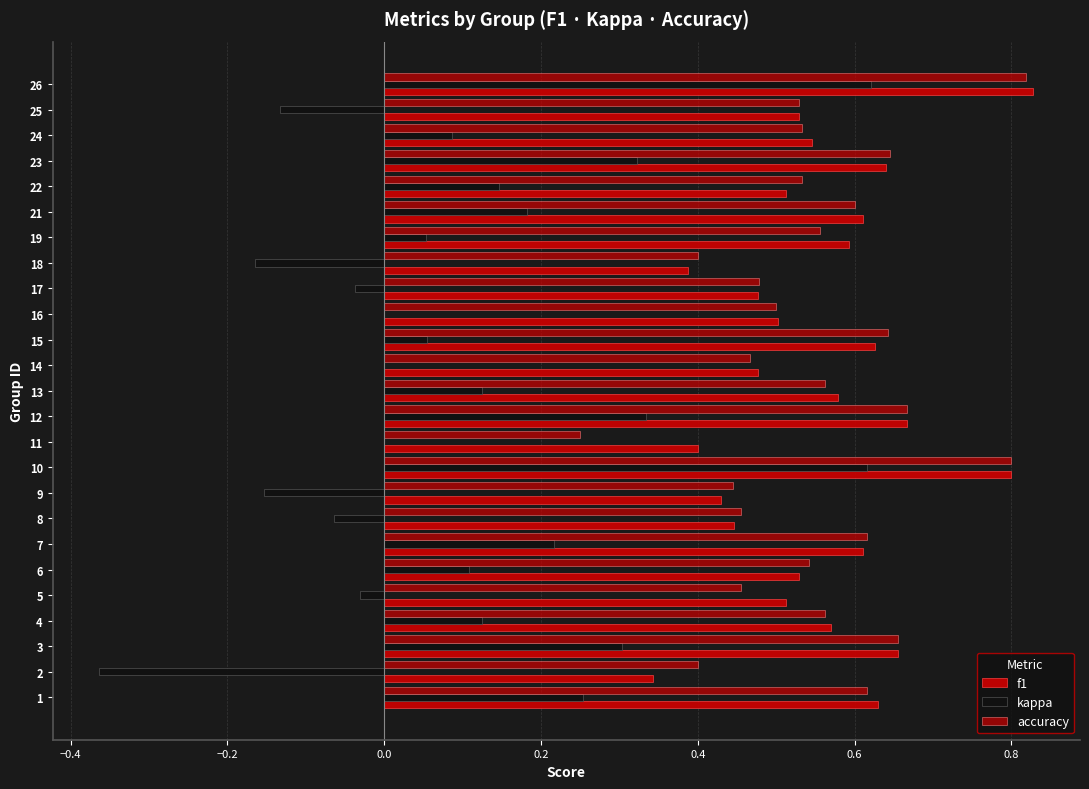

What is the lowest value of the kappa series?

-0.4